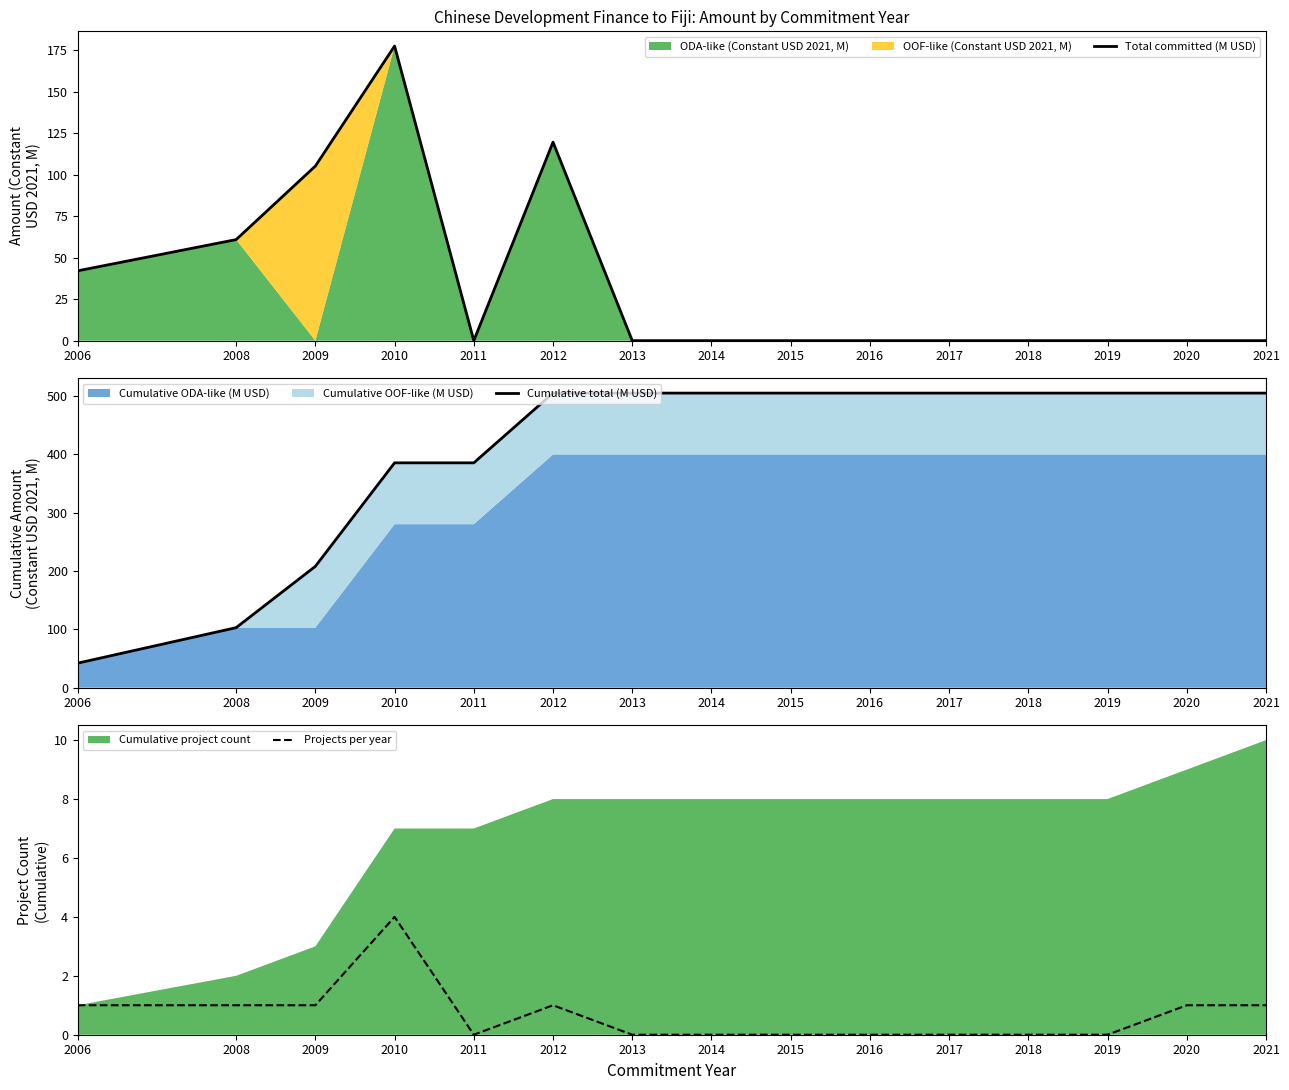

How many lines are shown in the chart?

3